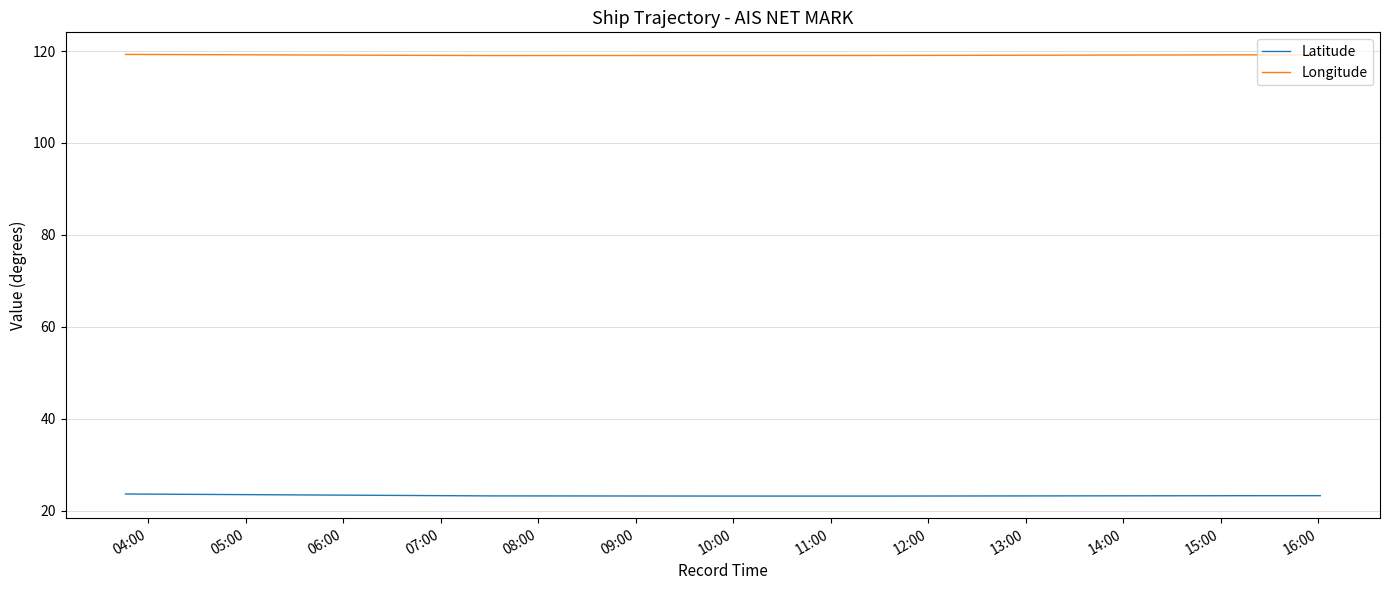

What is the highest value of the Longitude series?

119.3